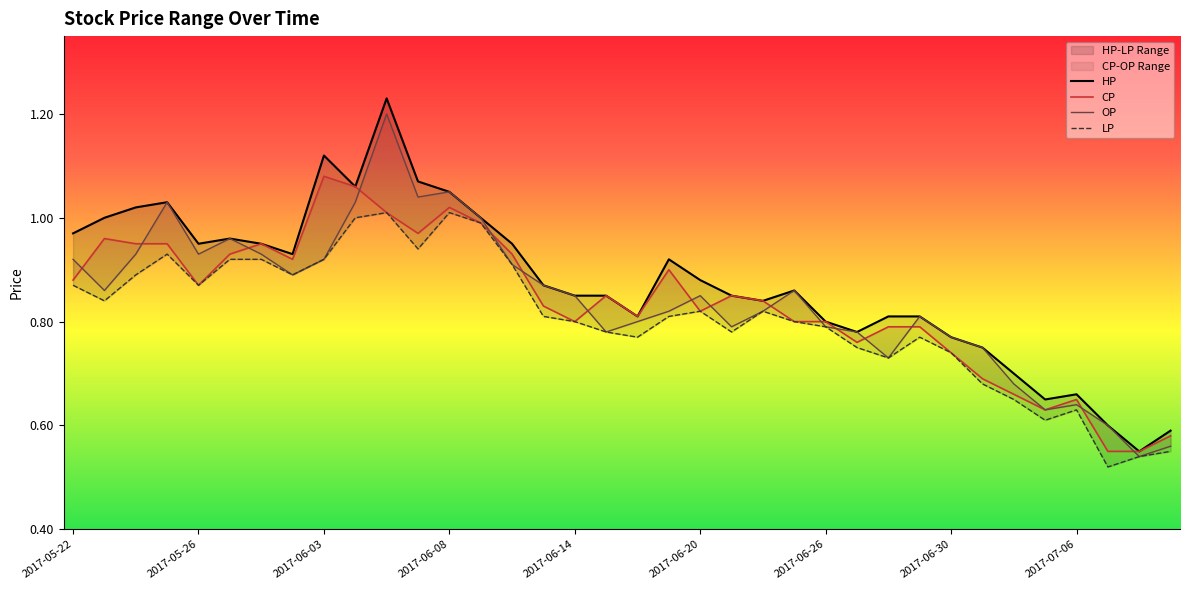

What are all the series names shown in the legend?

HP, CP, OP, LP